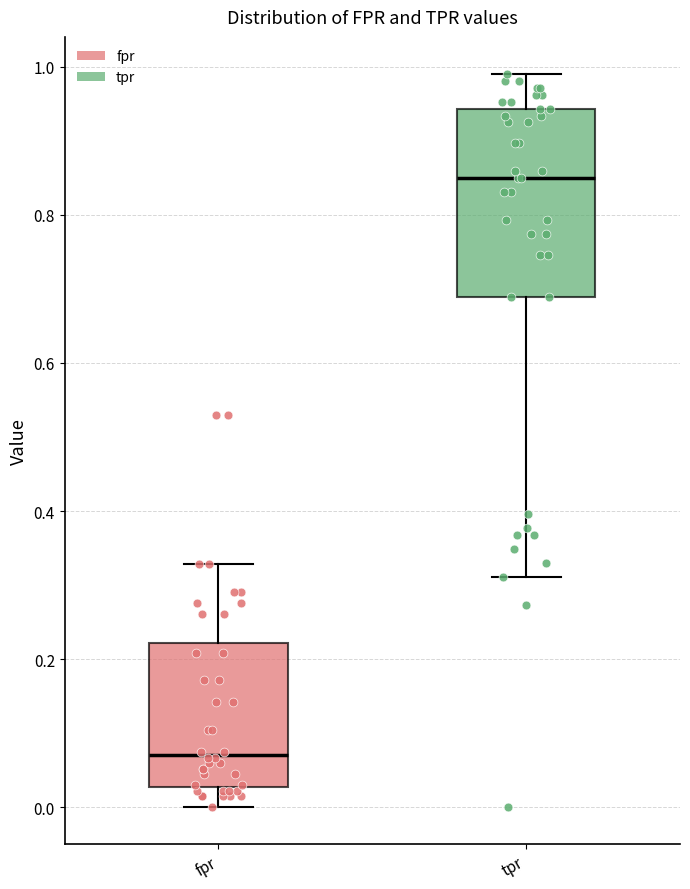

Which box is the tallest, from its lower edge to its upper edge?

tpr